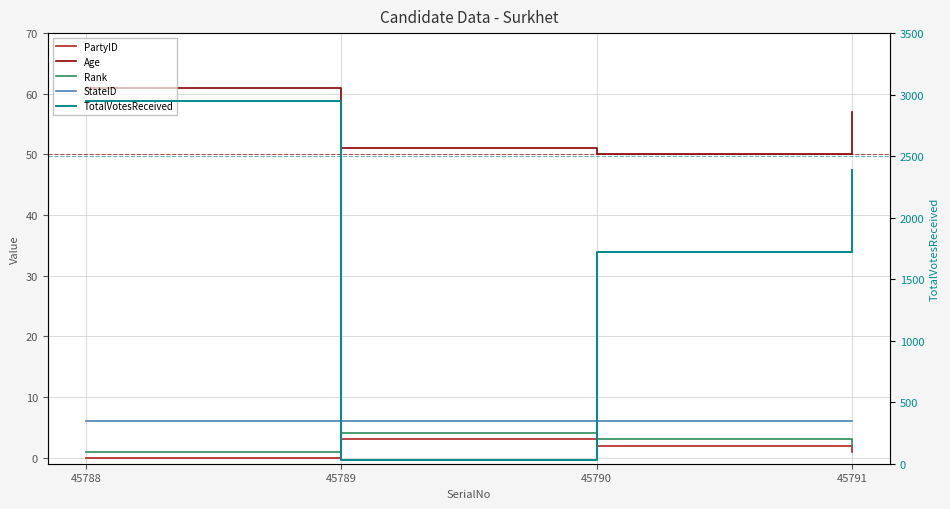

Reading left to right, what are all the values shown in this chart?

PartyID: 0	3	2	1
Age: 61	51	50	57
Rank: 1	4	3	2
StateID: 6	6	6	6
TotalVotesReceived: 2949	31	1721	2385